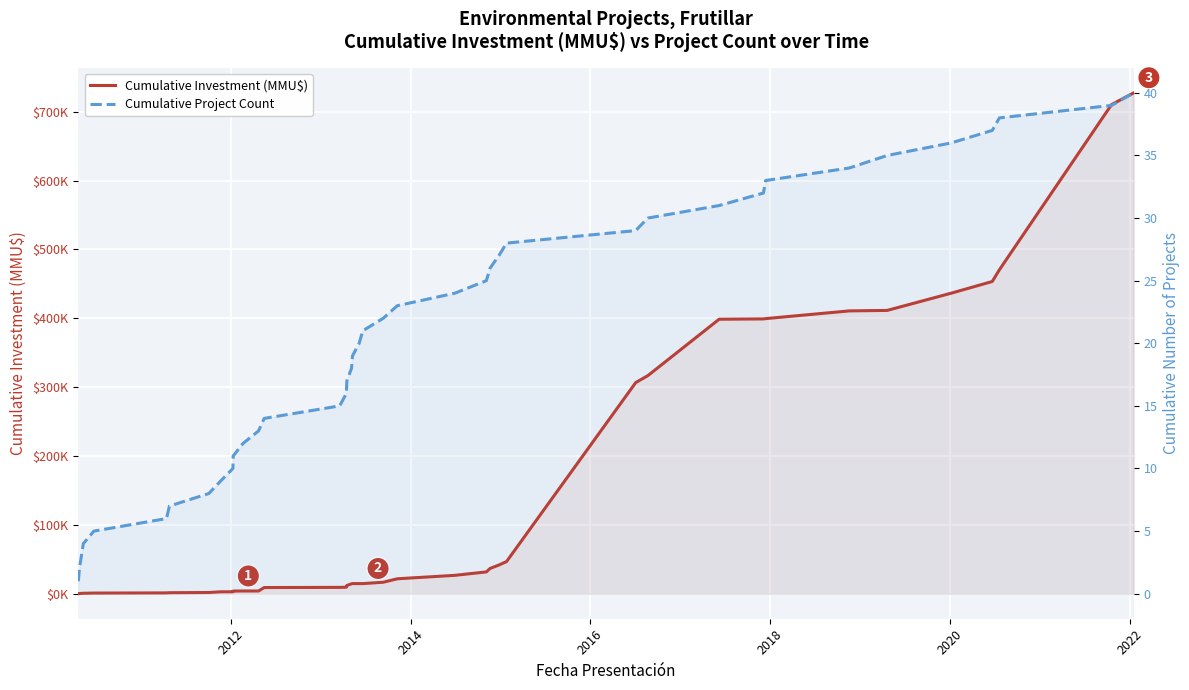

How many distinct data groups are displayed?

2